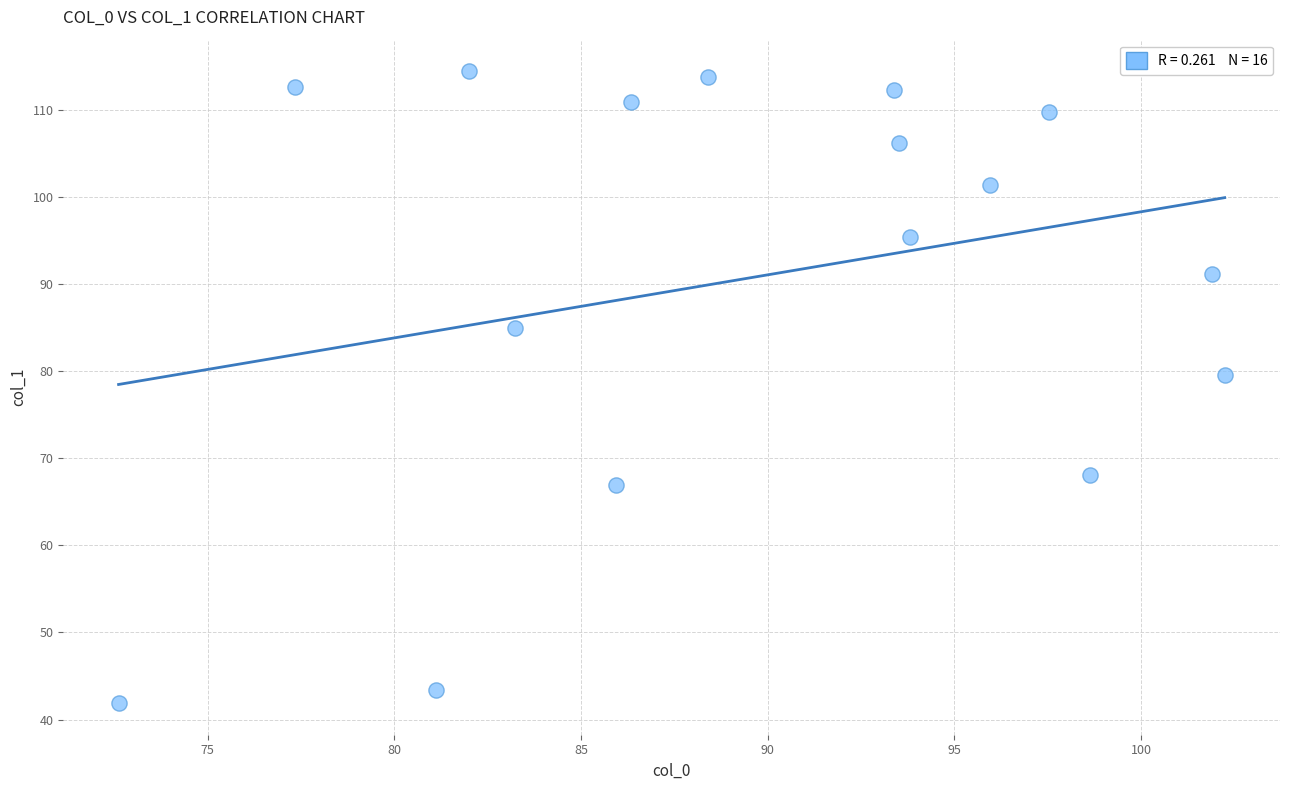

What is the range of X values (max minus min)?

29.6